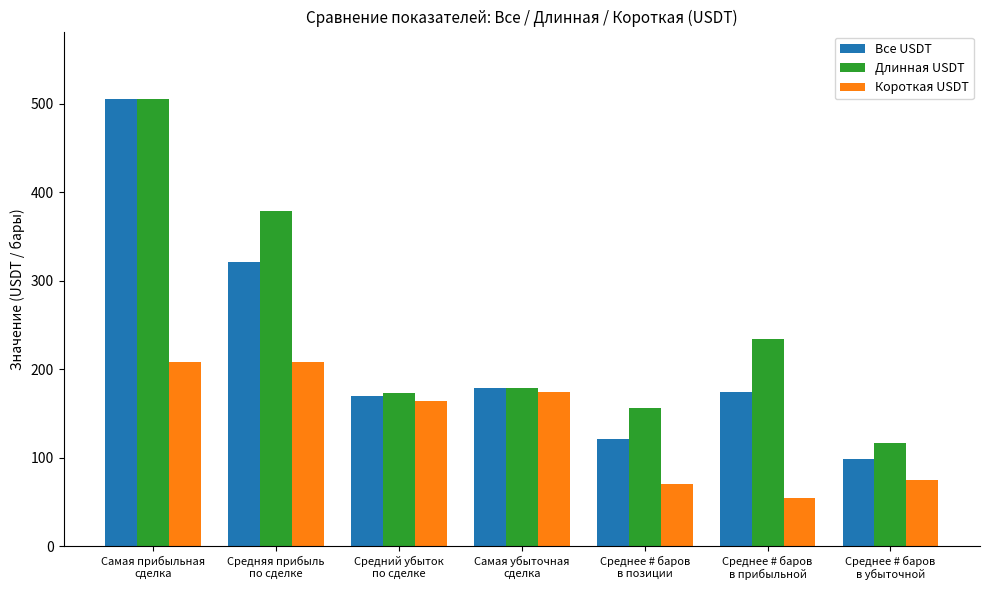

How many data points does each series have?

7